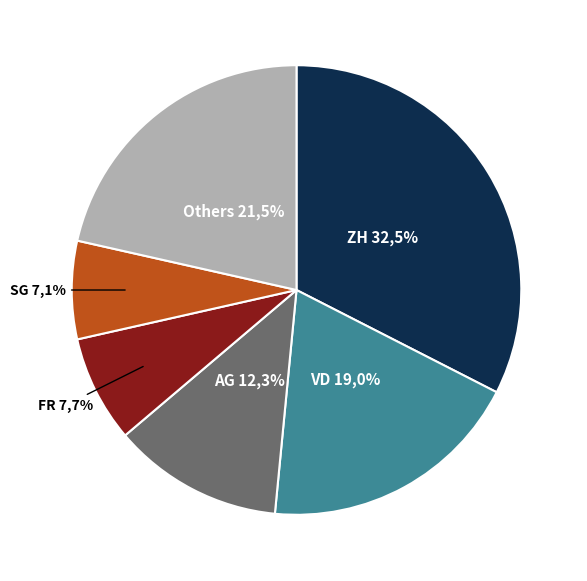

Which category has the biggest portion of the pie?

ZH